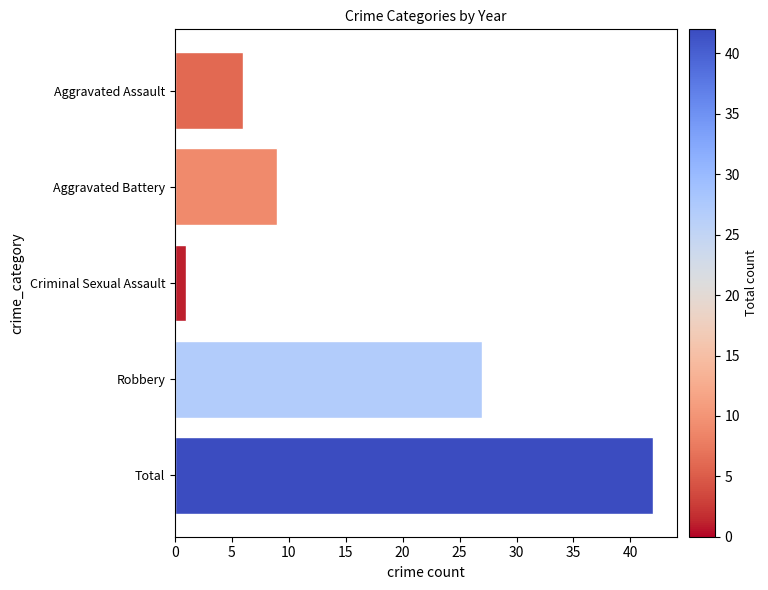

Which has a higher value, Aggravated Assault or Aggravated Battery?

Aggravated Battery